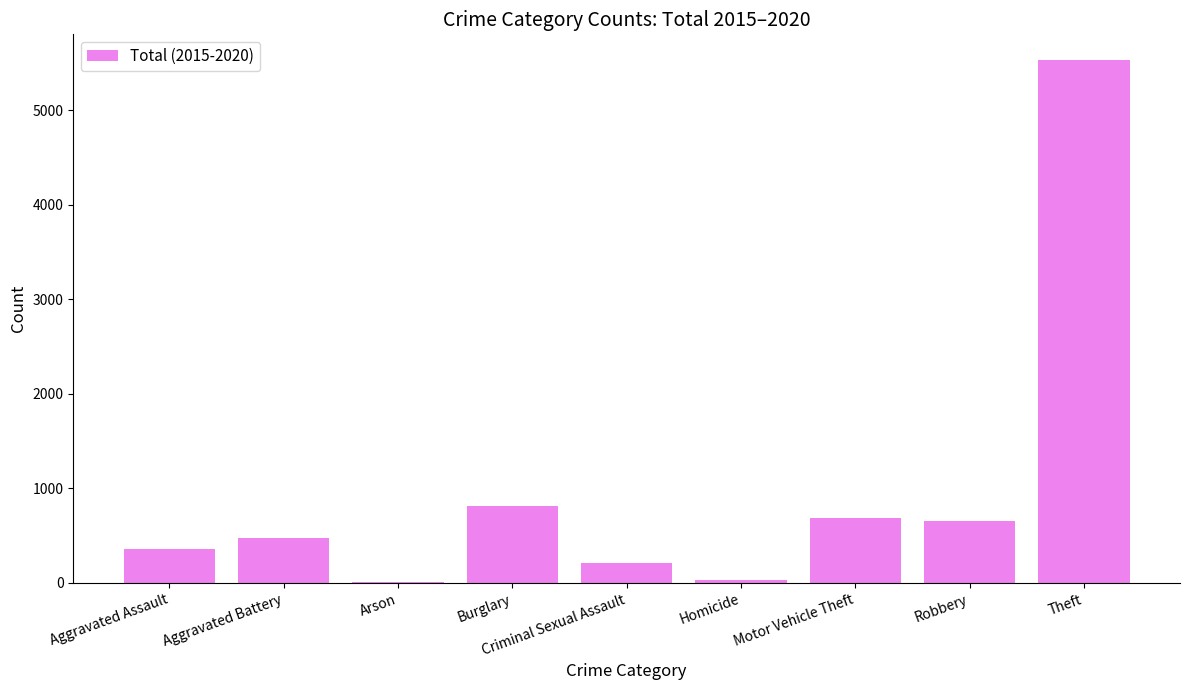

What is the greatest value displayed?

5525